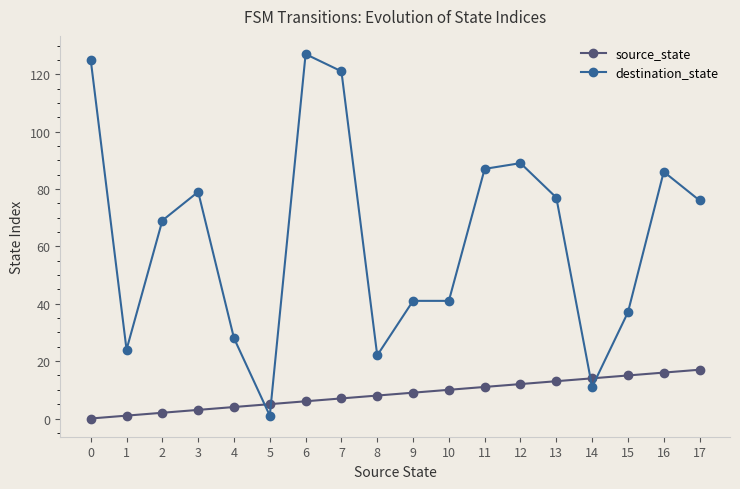

Reading left to right, what are all the values shown in this chart?

source_state: 0	1	2	3	4	5	6	7	8	9	10	11	12	13	14	15	16	17
destination_state: 125	24	69	79	28	1	127	121	22	41	41	87	89	77	11	37	86	76